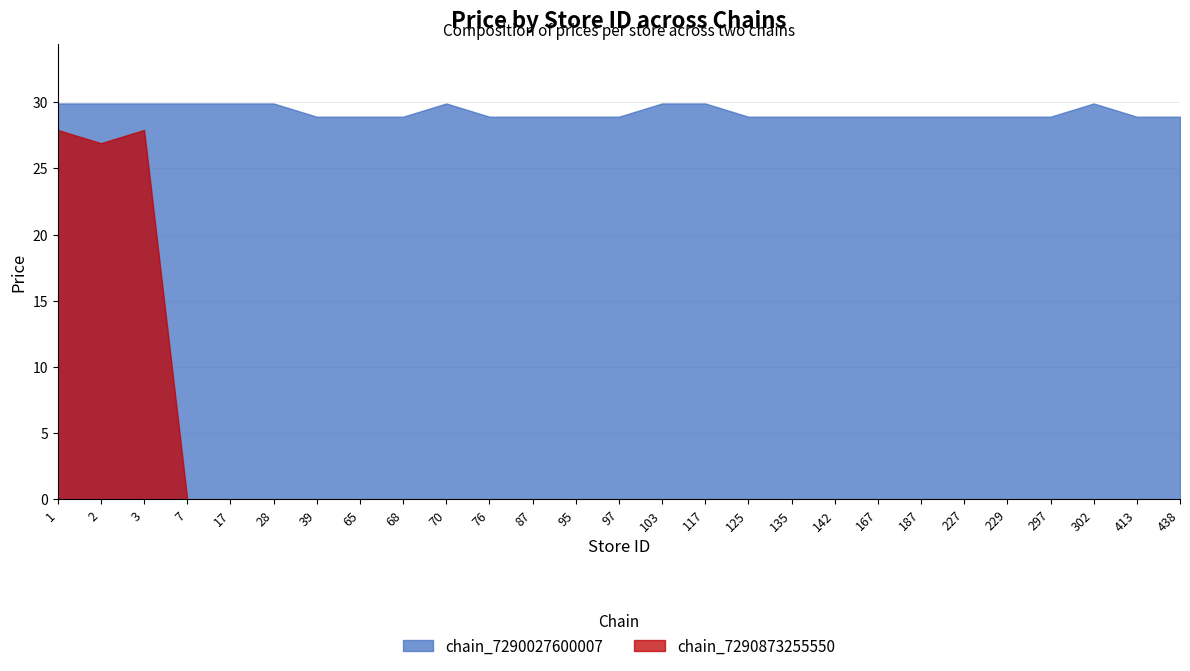

True or false: chain_7290873255550 has more than 0 points higher than both neighbors.

True